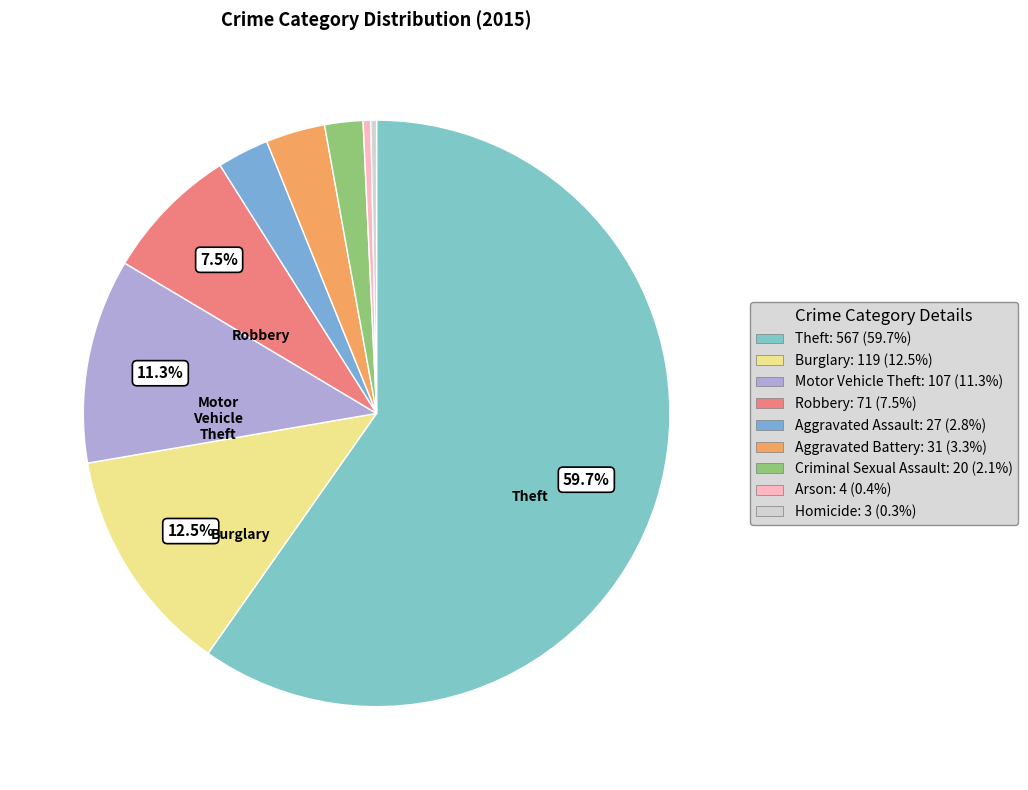

What is the change in value from Arson to Homicide?

-1